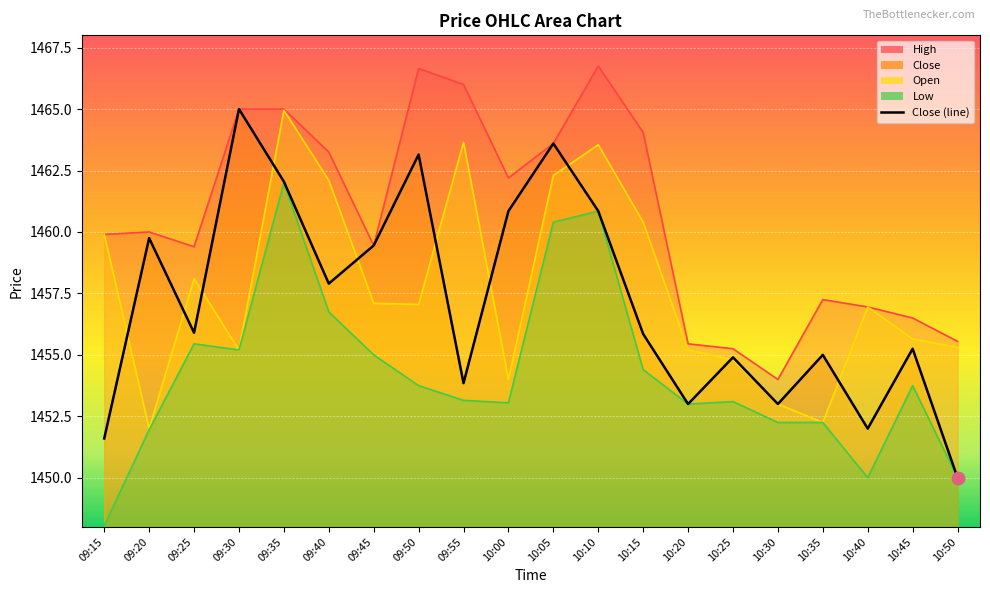

What is the total value across all series at 09:20?

5823.7